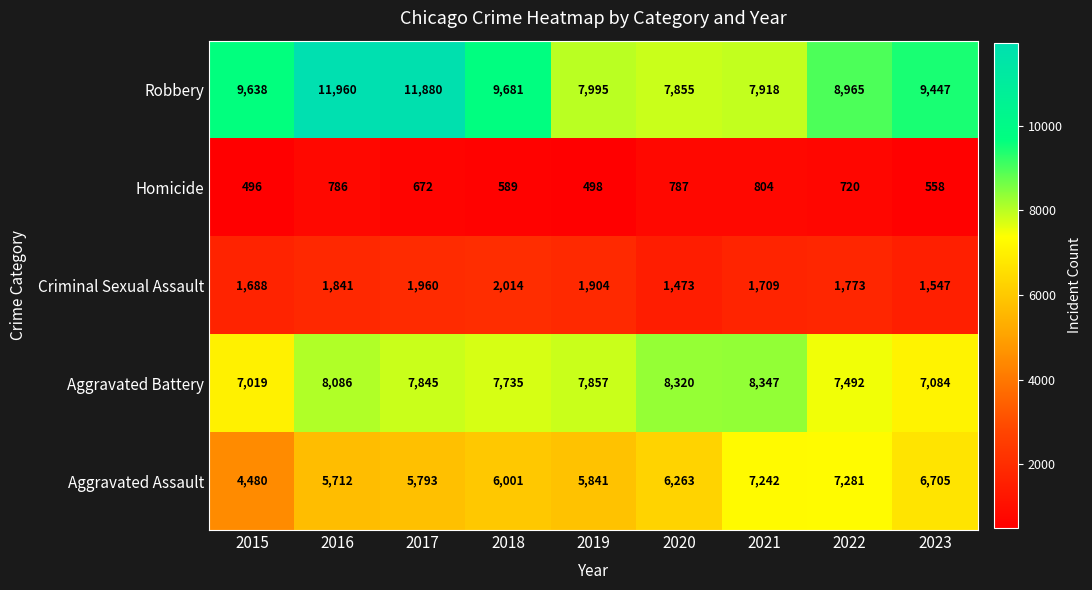

Is it true that Aggravated Battery equals 7857 at 2019?

True